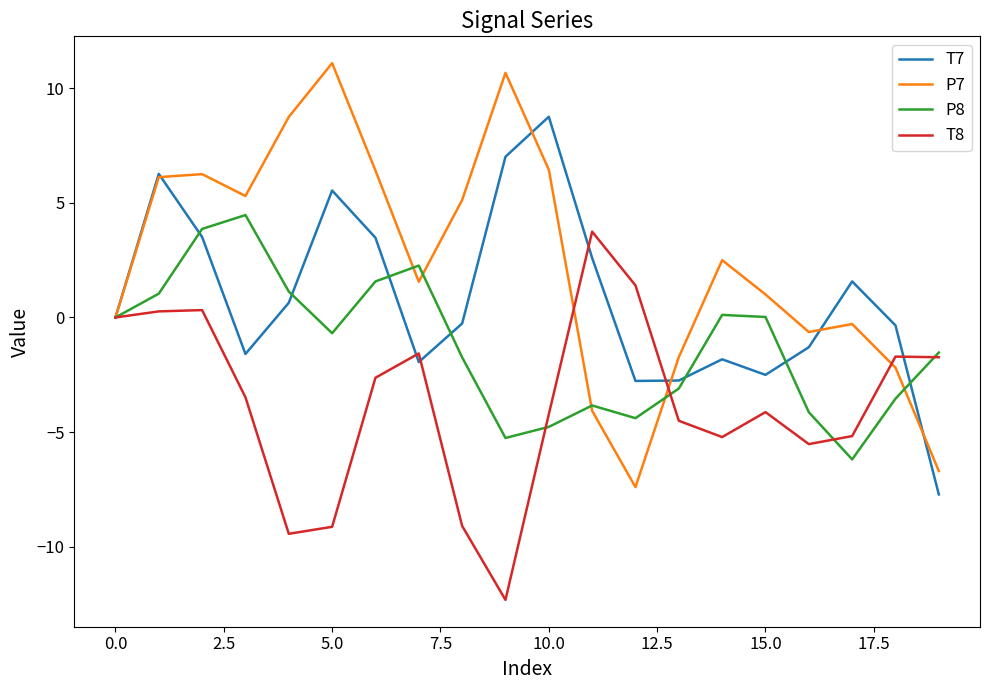

True or false: T7 and P7 cross at least once.

True